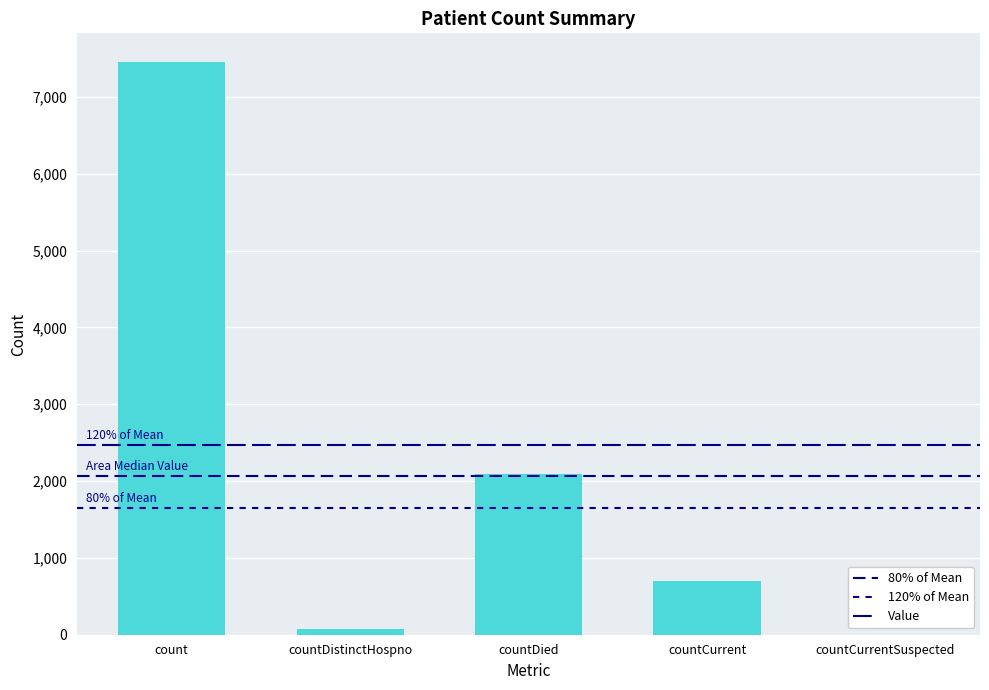

Where does the data first go above 696?

count